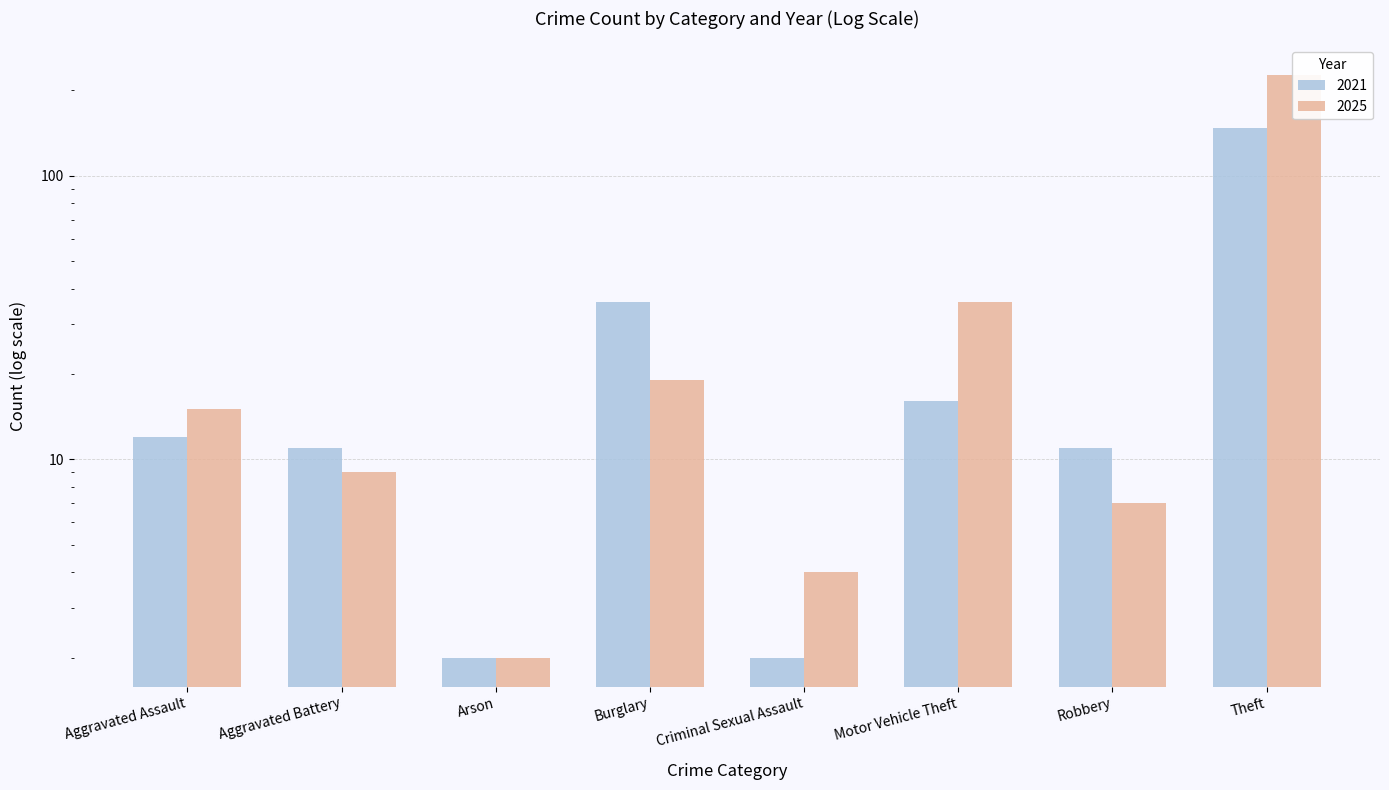

At which category does the chart reach its minimum across all series?

Arson